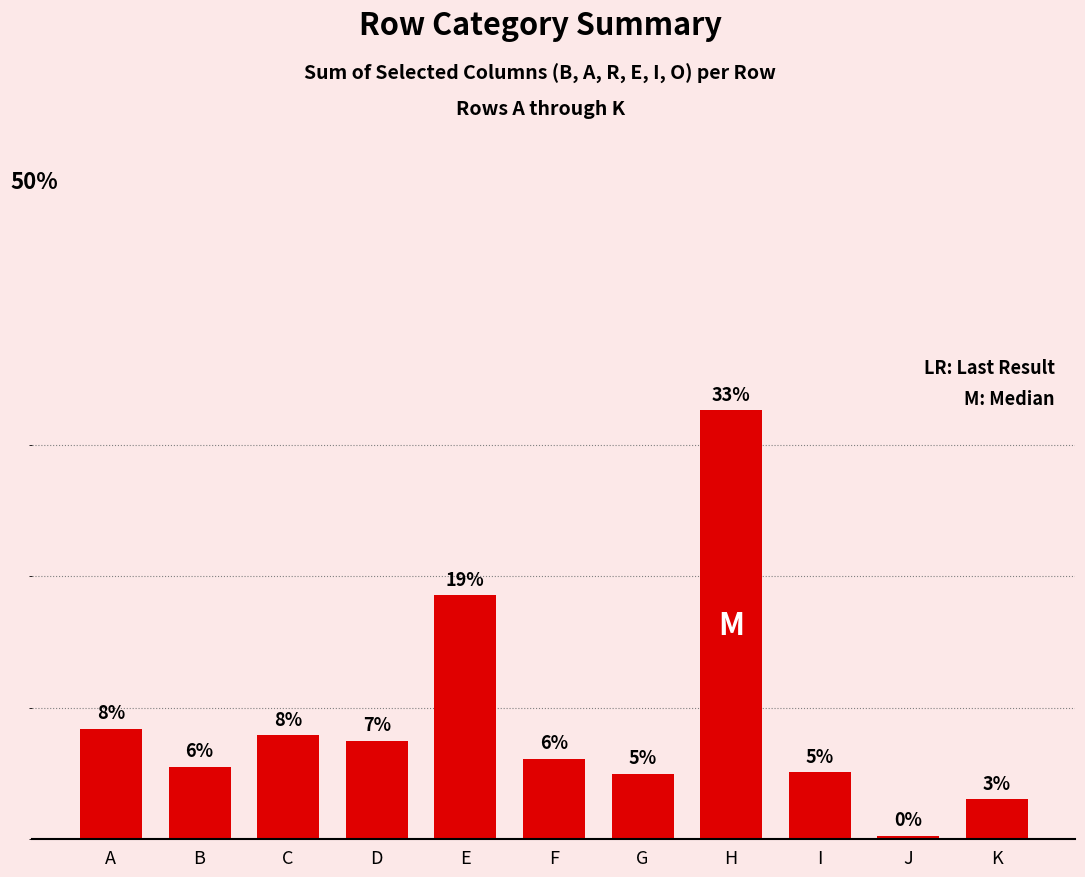

What is the sum of all values?

100.0